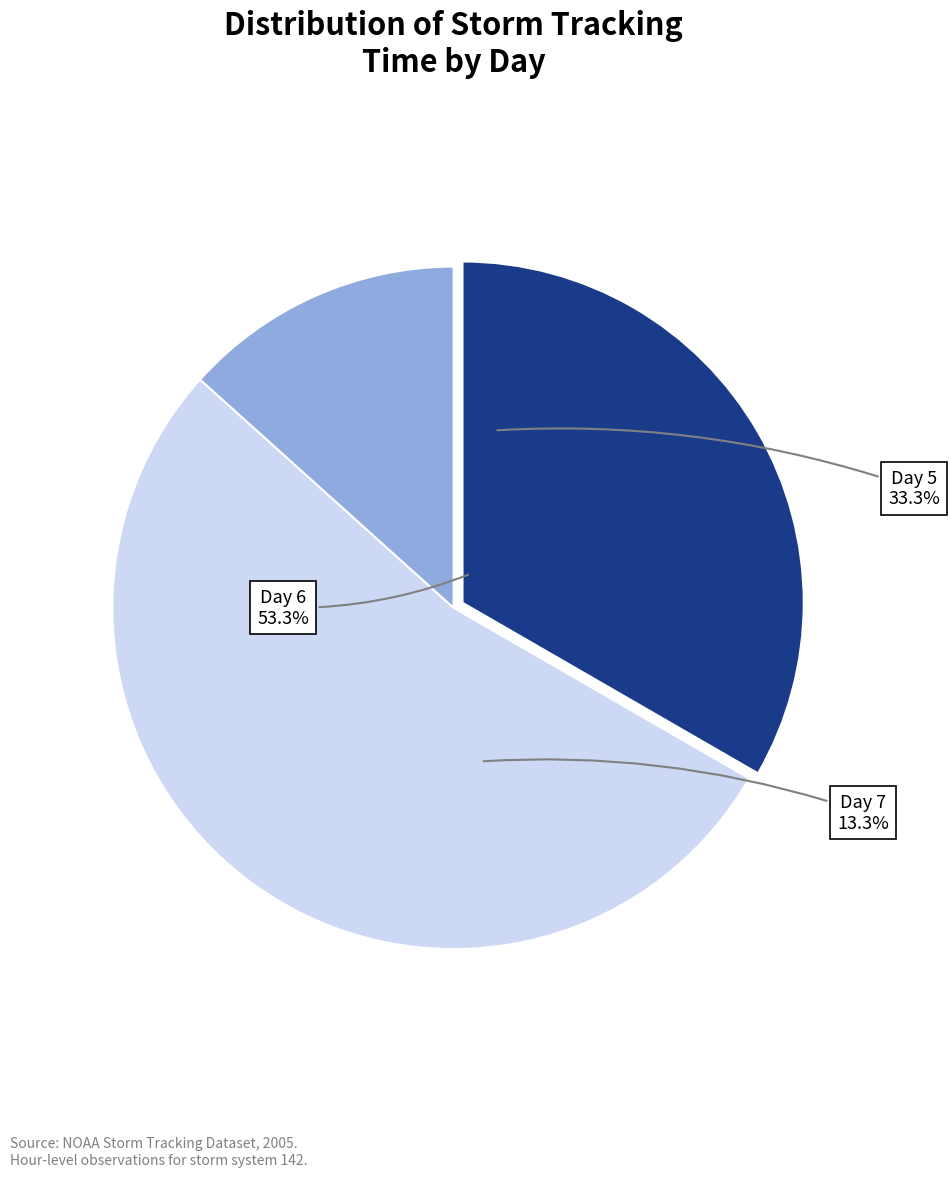

How many slices are in this pie chart?

3